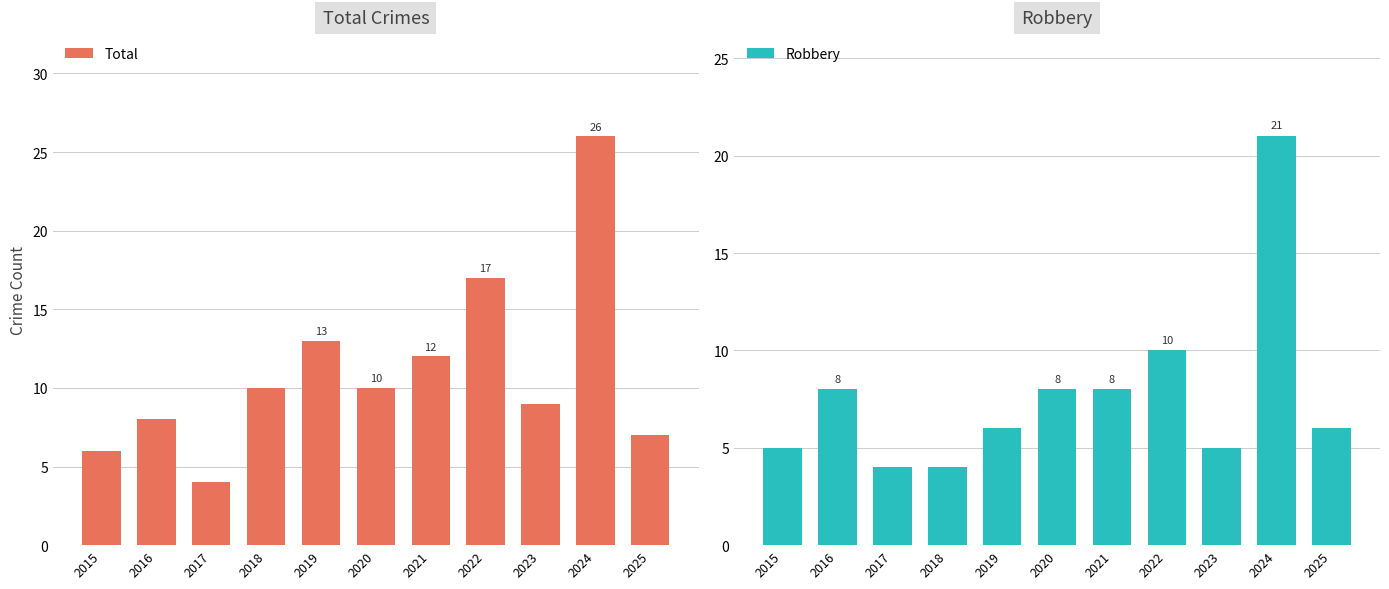

Reading right to left, transcribe all the data shown in this chart.

Total: 7	26	9	17	12	10	13	10	4	8	6
Robbery: 6	21	5	10	8	8	6	4	4	8	5